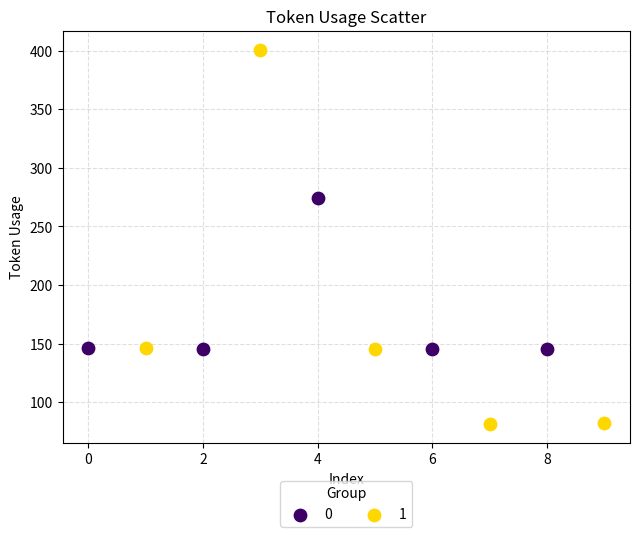

Which series reaches the minimum Y coordinate?

1